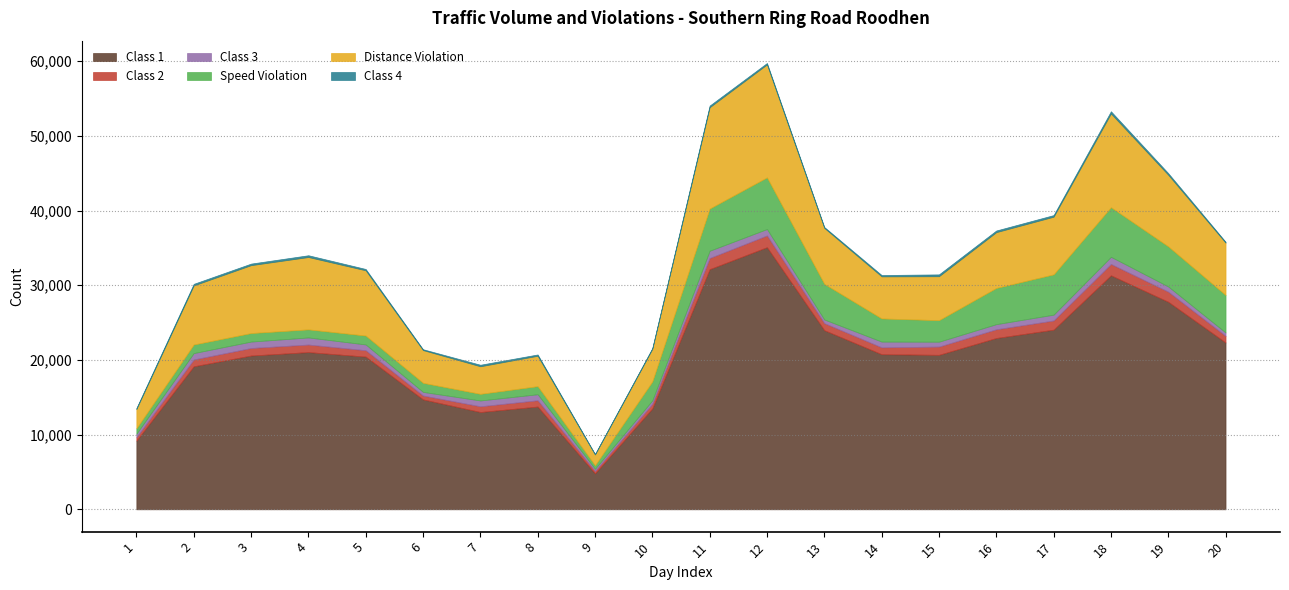

The Class 2 series shows 842 at 8. True or false?

True